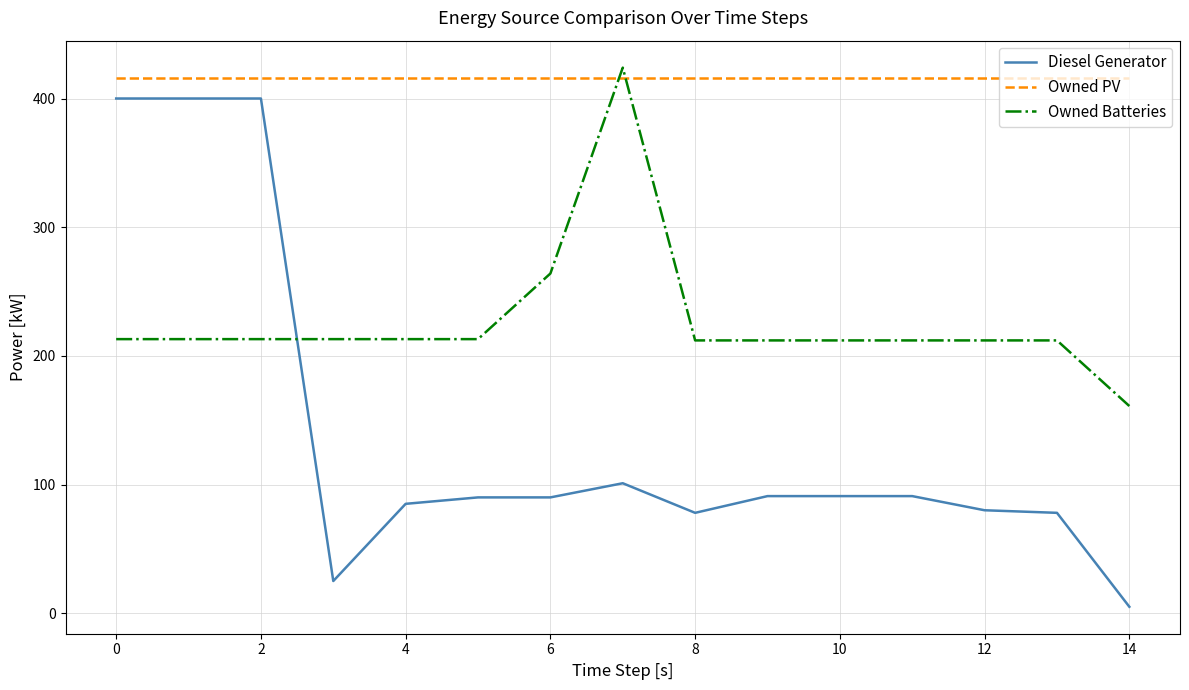

What is the highest value of the Diesel Generator series?

400